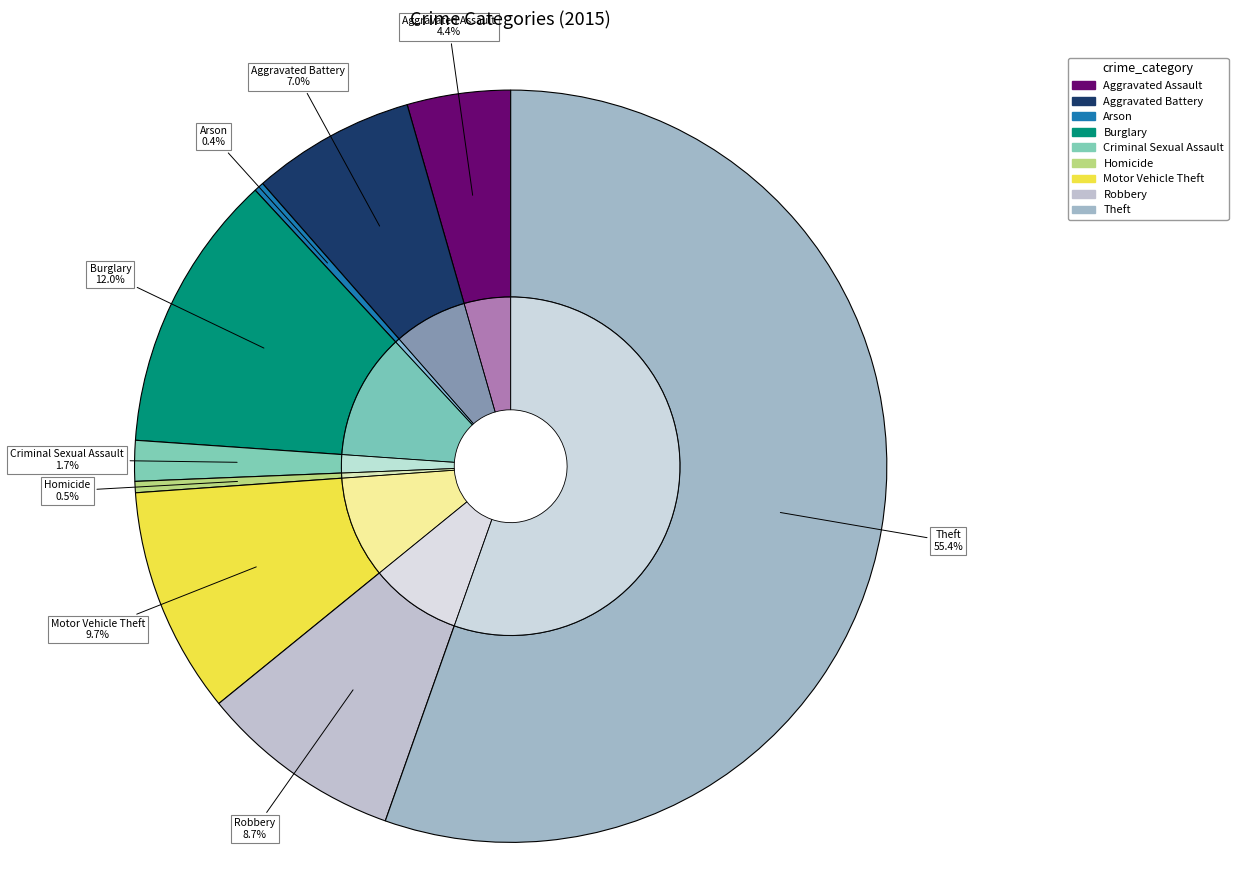

Which category has the biggest portion of the pie?

Theft